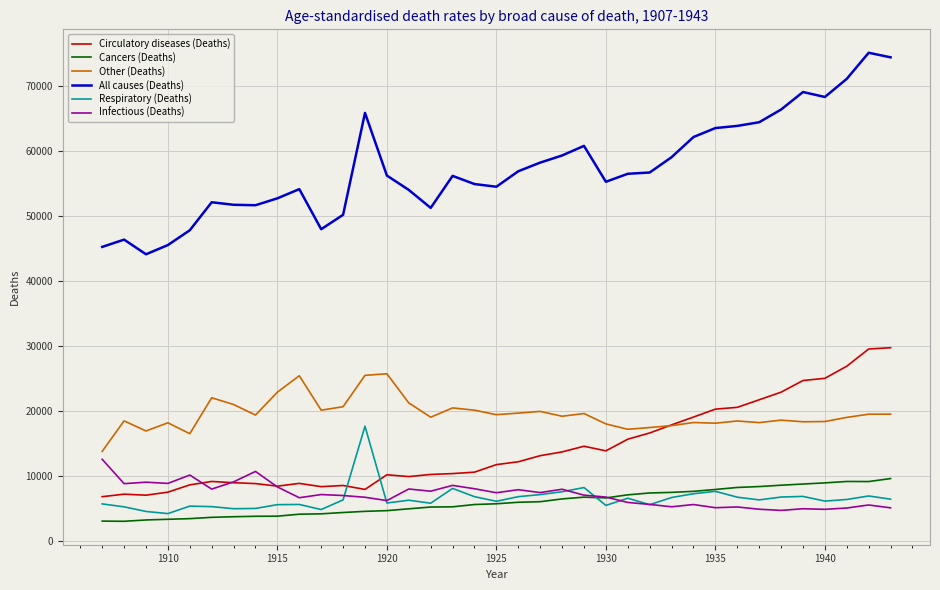

True or false: All causes (Deaths) and Respiratory (Deaths) intersect in this chart.

False